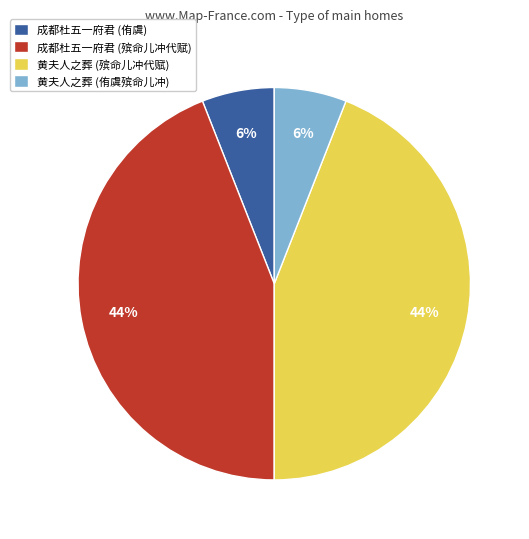

Which has a higher value, 成都杜五一府君 (侑虞) or 黄夫人之葬 (殡命儿冲代赋)?

黄夫人之葬 (殡命儿冲代赋)